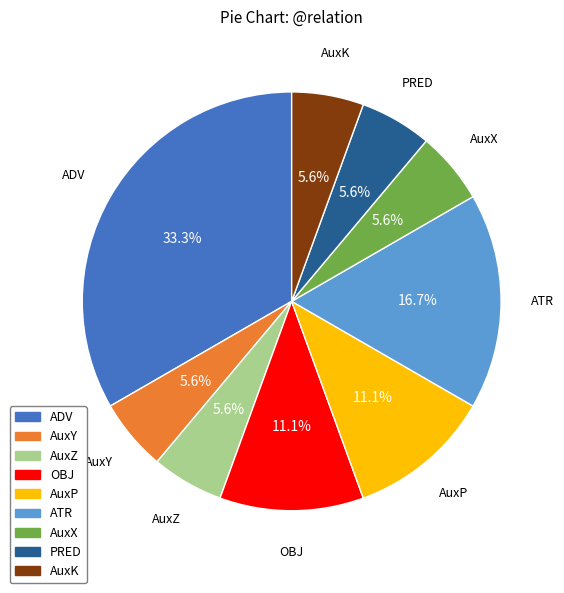

Does ADV represent more than half of the total?

No